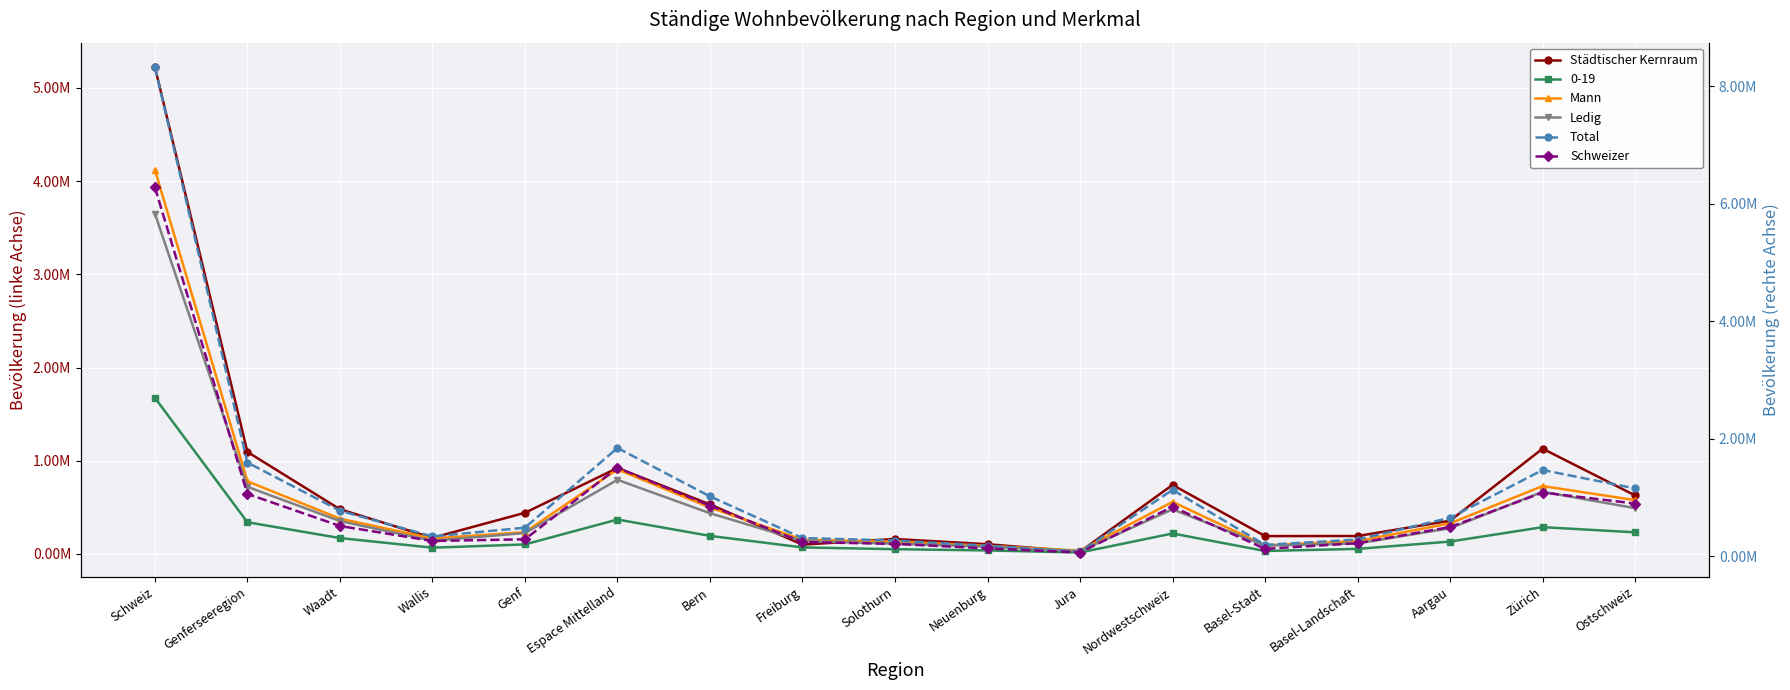

Where is Schweizer nearest to the value 3170410?

Espace Mittelland